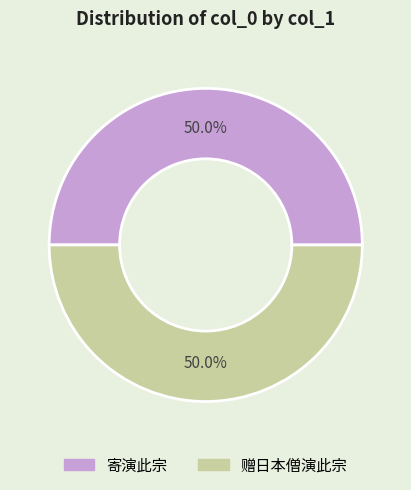

True or false: 赠日本僧演此宗 accounts for 50% of the total.

True